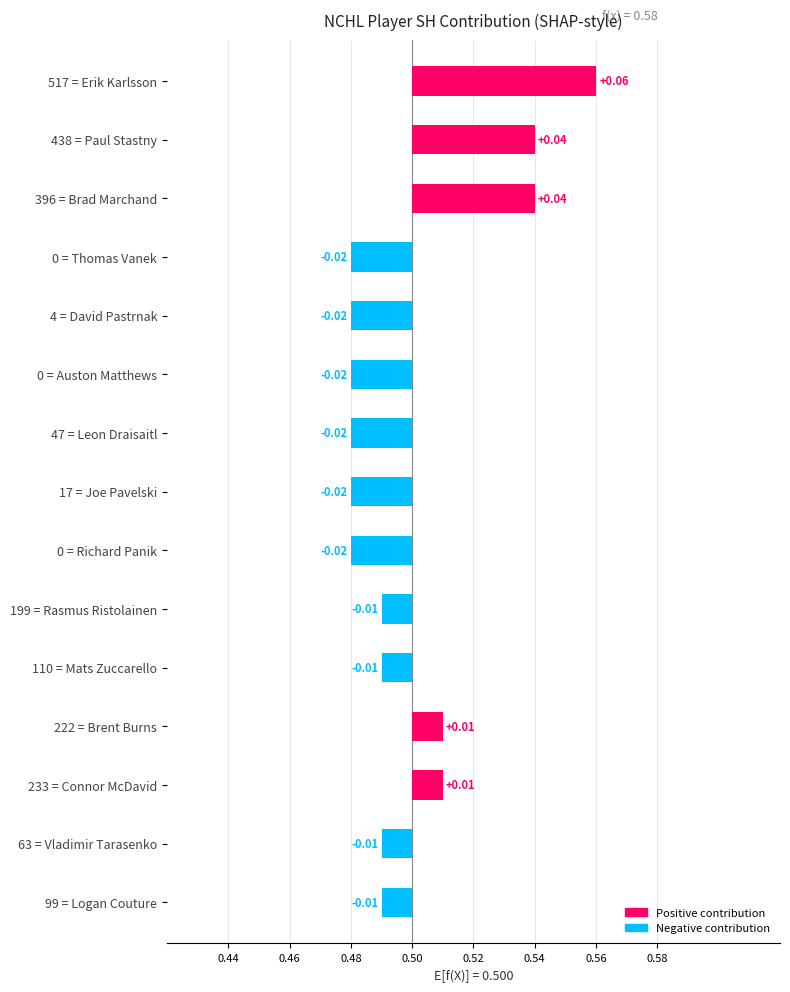

Reading left to right, what are all the values shown in this chart?

-0.0	-0.0	0.0	0.0	-0.0	-0.0	-0.0	-0.0	-0.0	-0.0	-0.0	-0.0	0.0	0.0	0.1